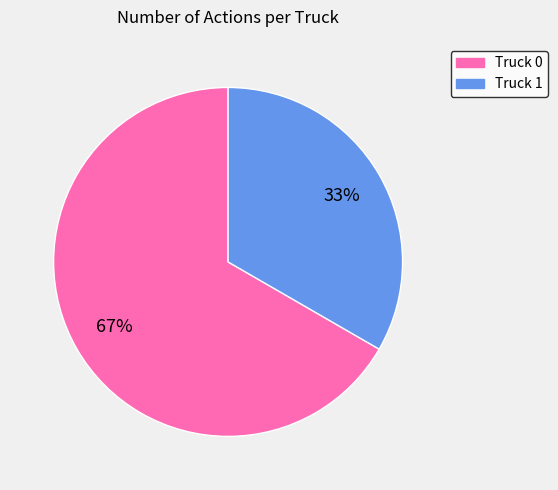

How many segments does this pie chart have?

2